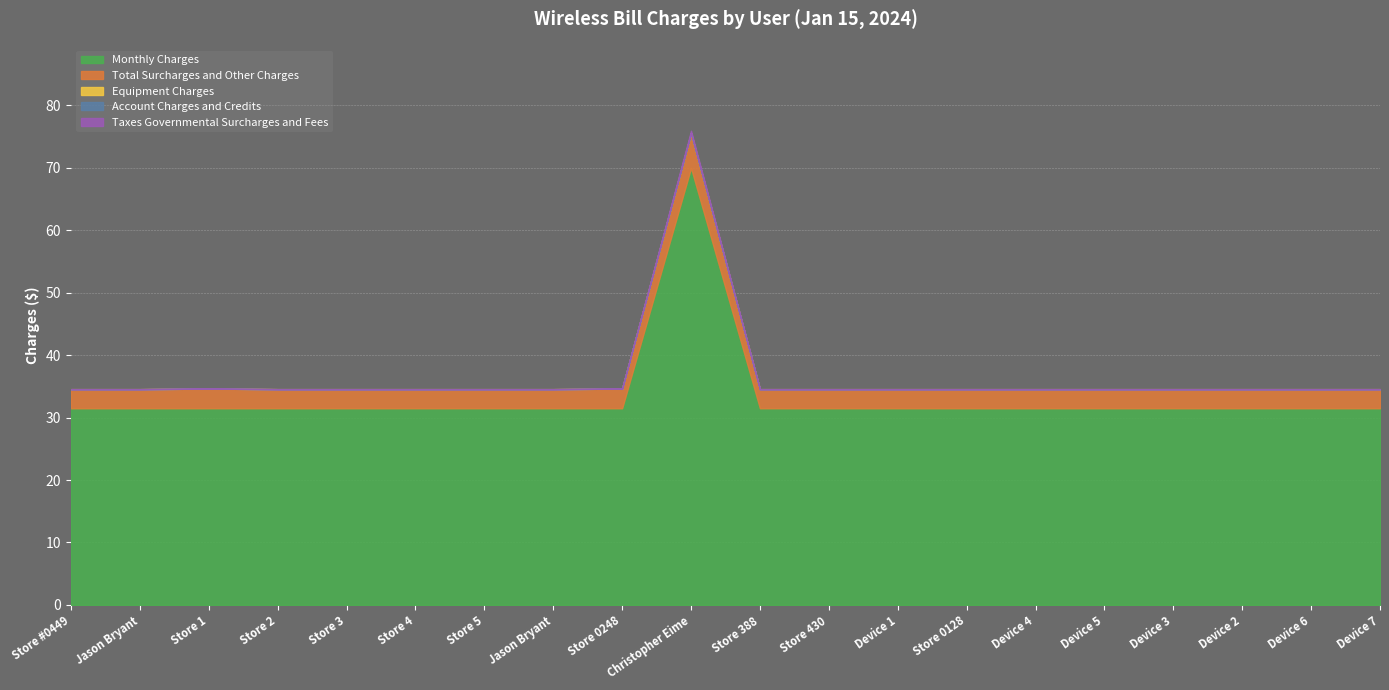

List the labels in order of Equipment Charges value, smallest first.

Store #0449, Jason Bryant, Store 1, Store 2, Store 3, Store 4, Store 5, Jason Bryant, Store 0248, Christopher Eime, Store 388, Store 430, Device 1, Store 0128, Device 4, Device 5, Device 3, Device 2, Device 6, Device 7